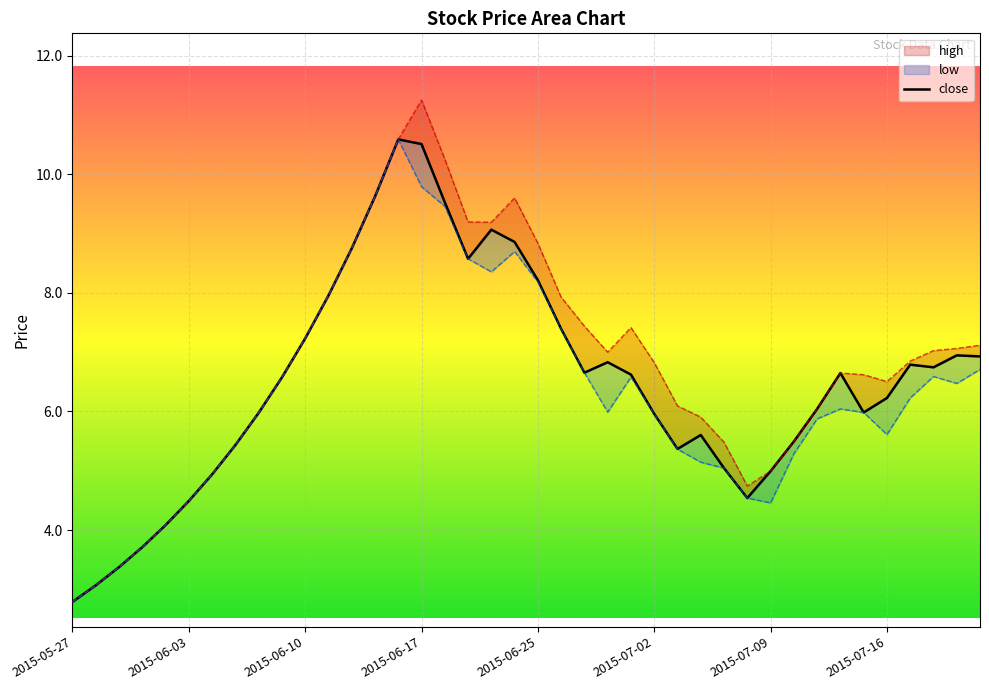

How many lines are shown in the chart?

1